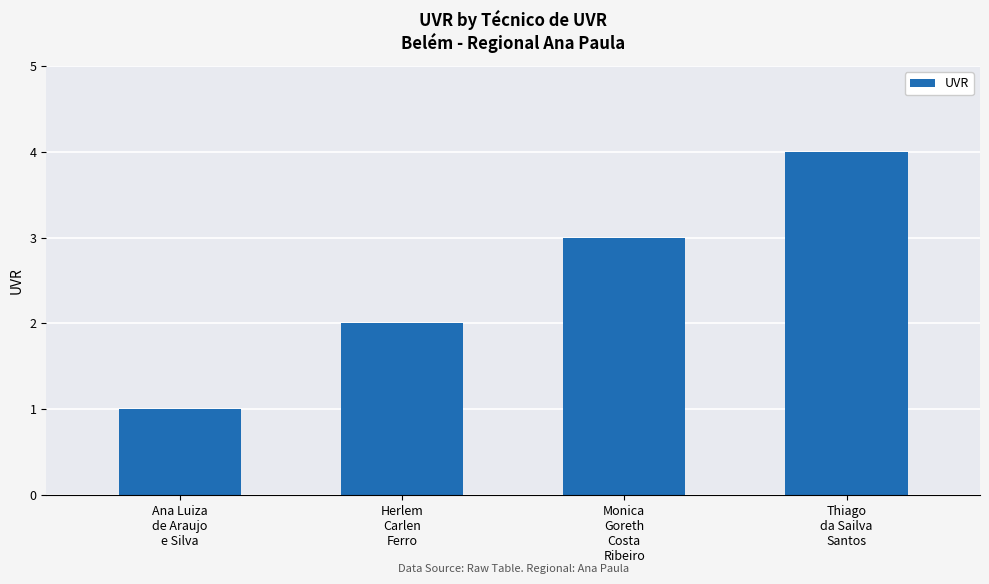

What is the value of the 4th bar from the left?

4